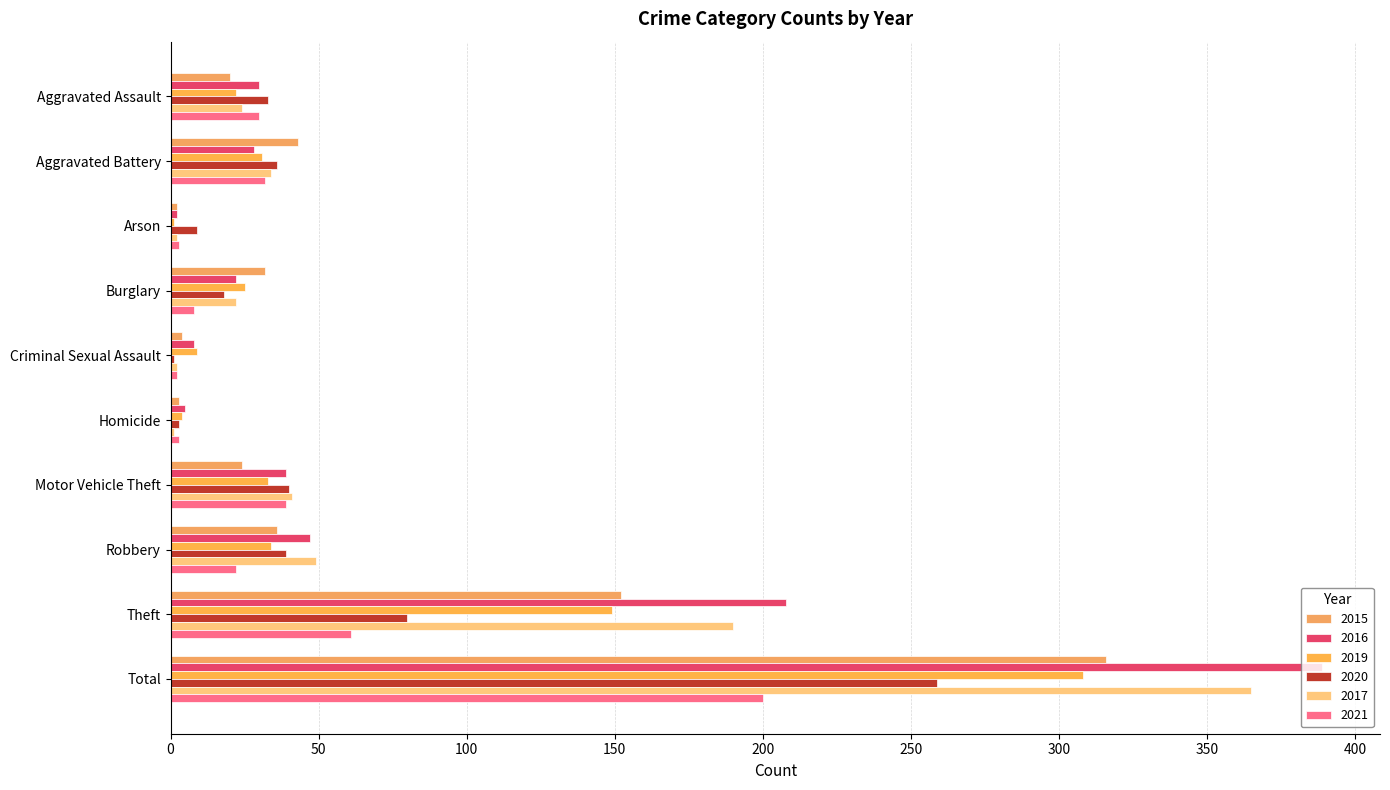

What position from the left is Criminal Sexual Assault?

5